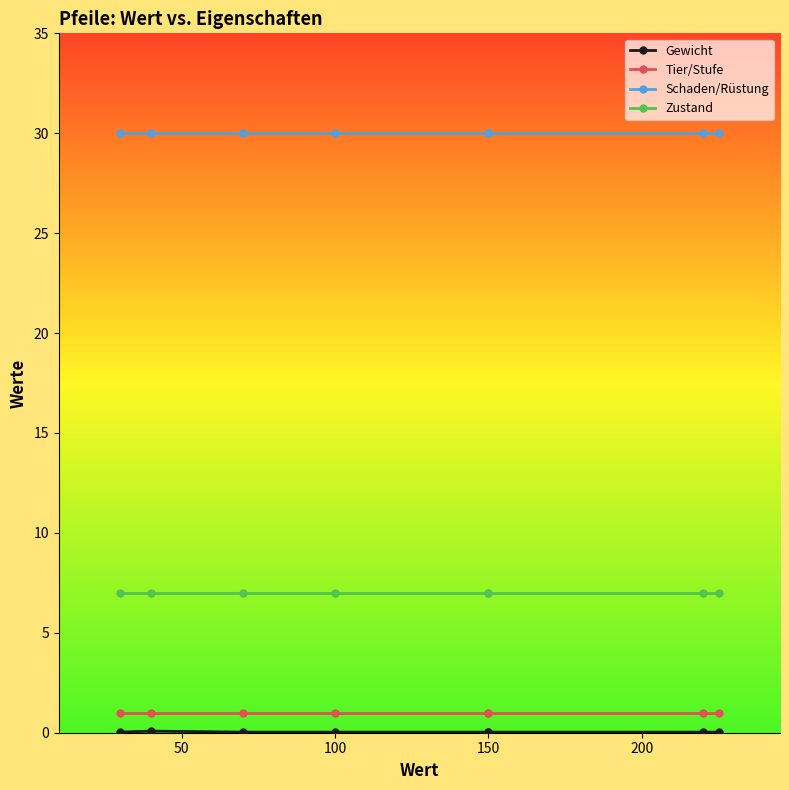

How many data points does each series have?

8